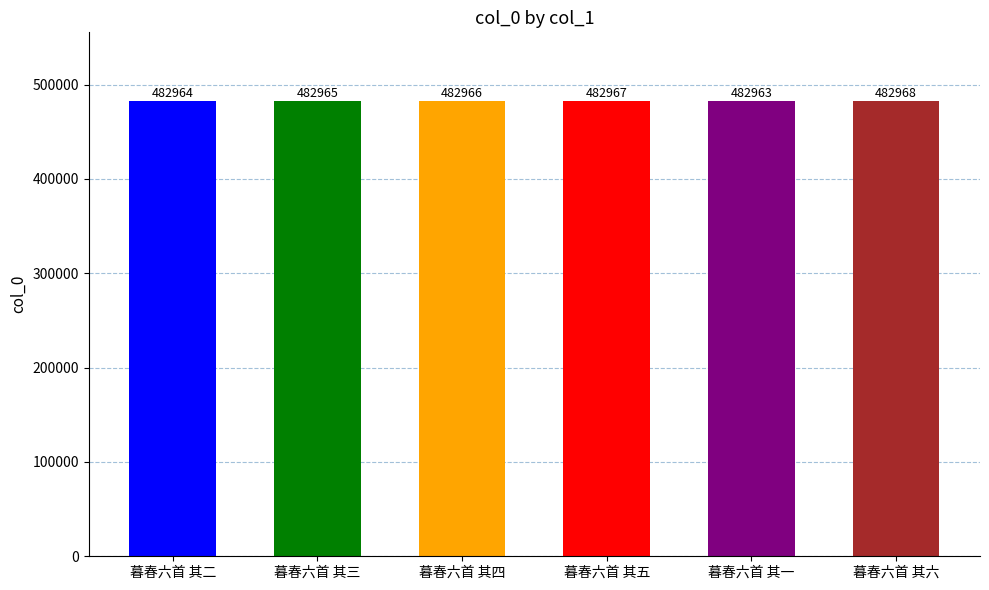

What position from the left is 暮春六首 其五?

4